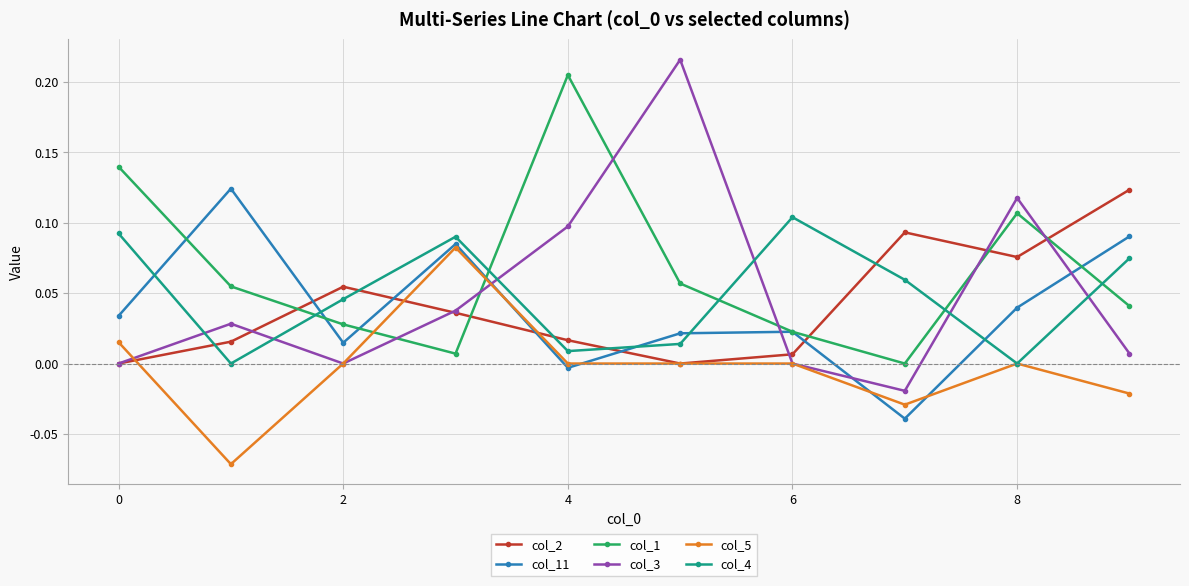

Which series has the widest spread of values?

col_3